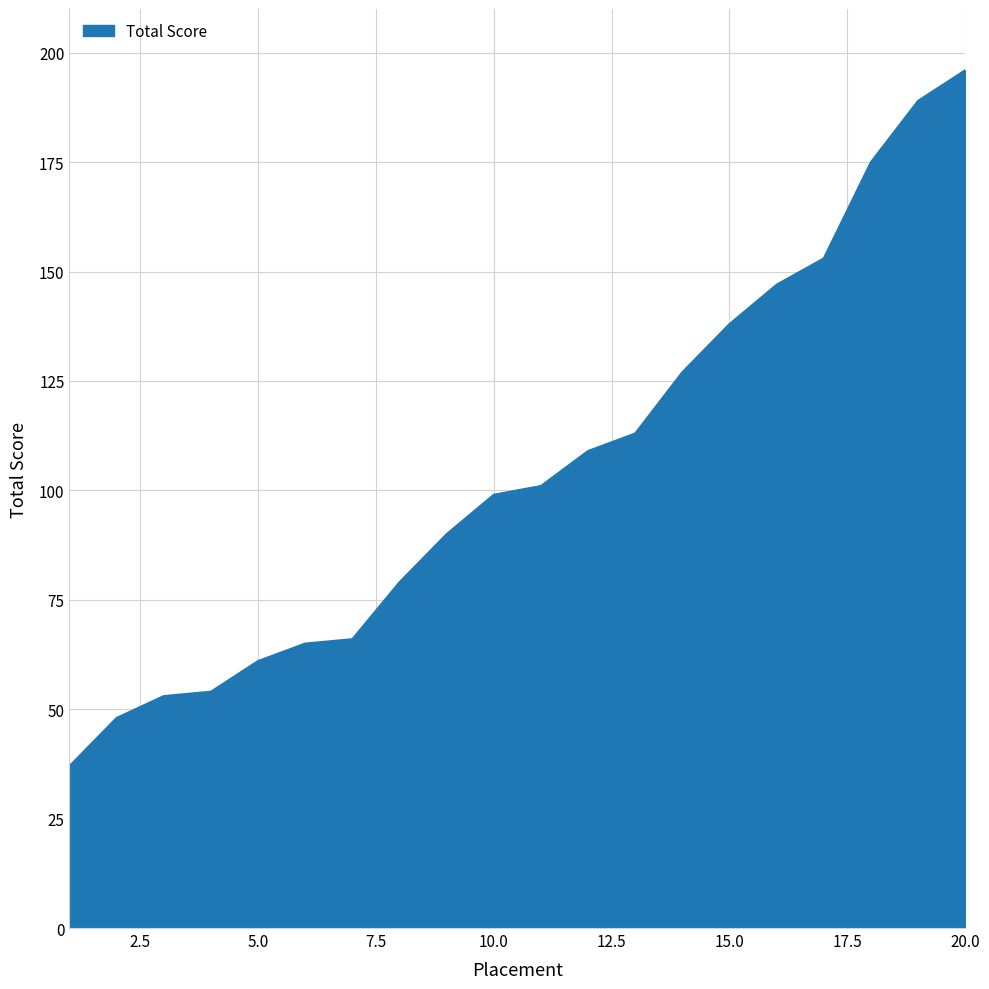

What is the greatest value displayed?

196